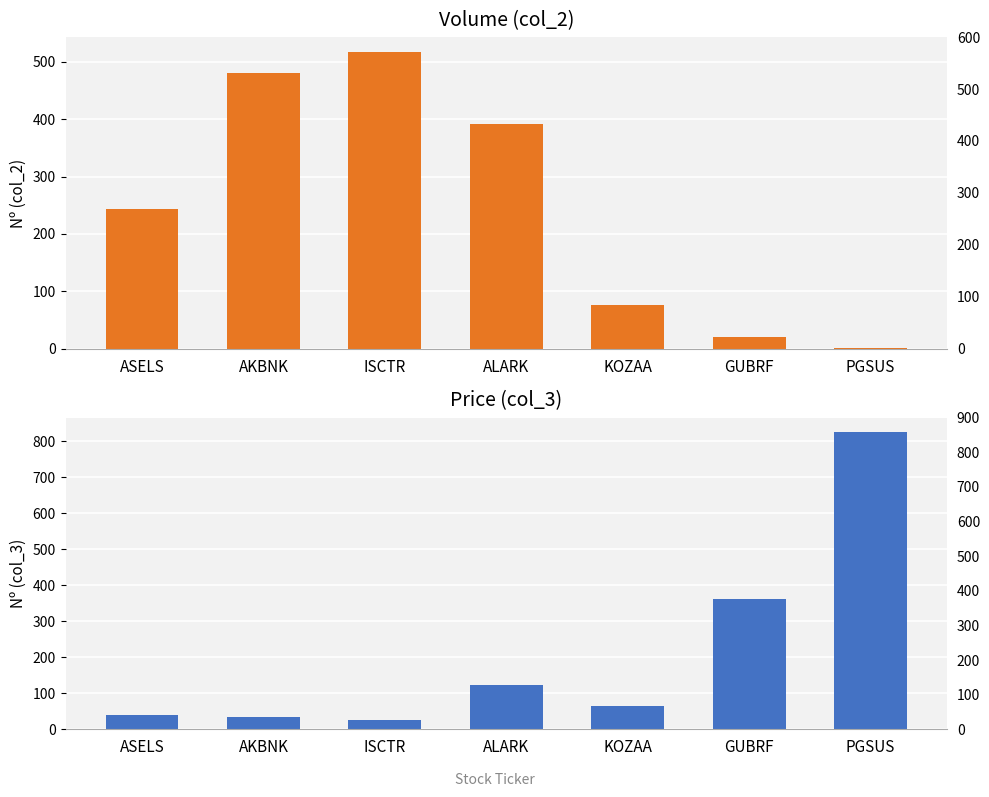

Rank the series by their maximum value, from lowest to highest.

col_2, col_3